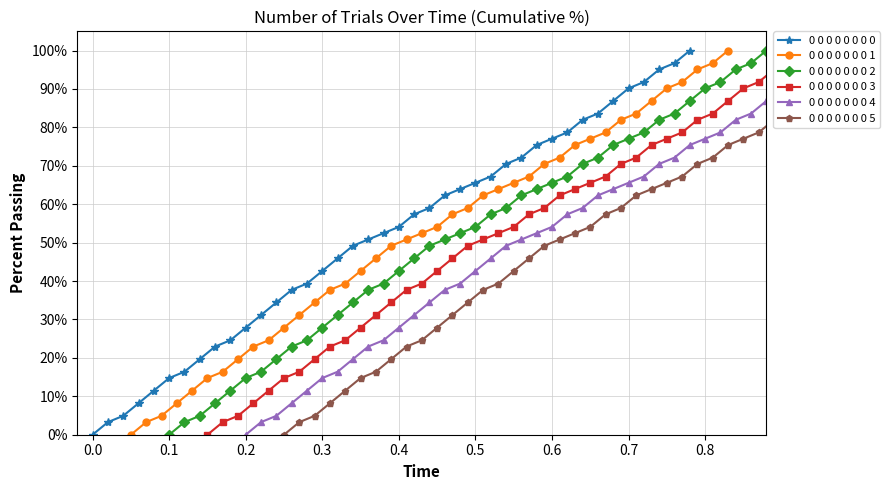

What is the highest value of the 0 0 0 0 0 0 0 0 series?

100.0